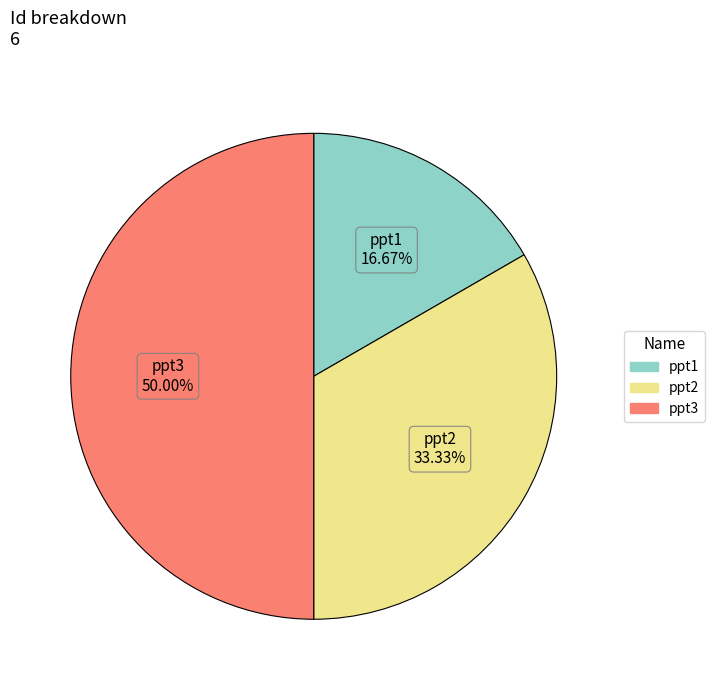

To the nearest percent, what percentage of the pie is ppt3?

50%